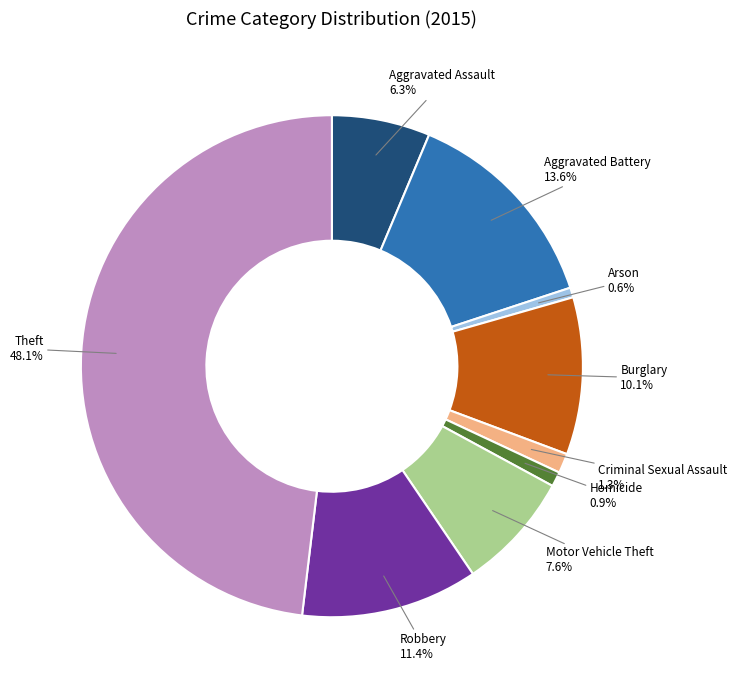

How much of the chart is everything except Arson?

99.4%